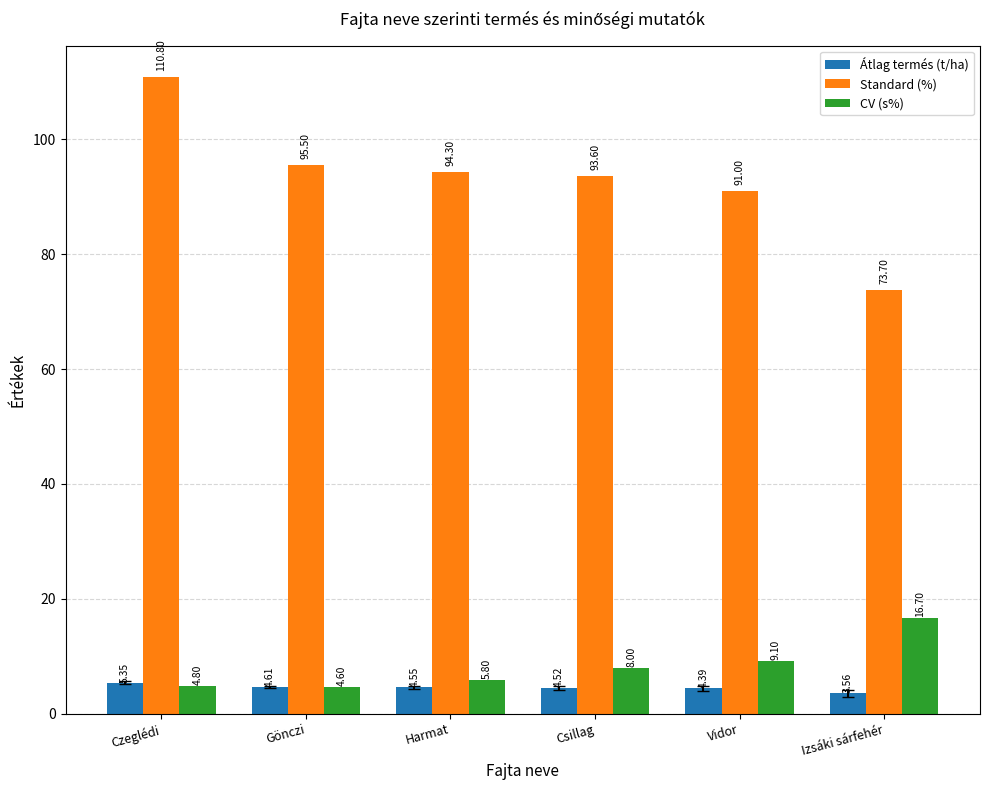

How many distinct data groups are displayed?

3